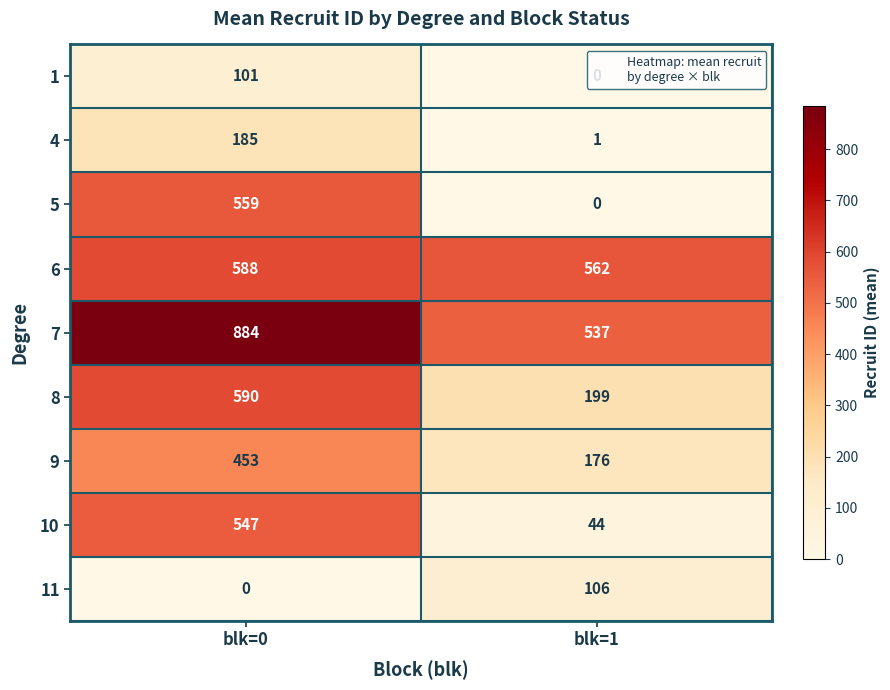

Between blk=0 and blk=1, which series saw the biggest shift?

5